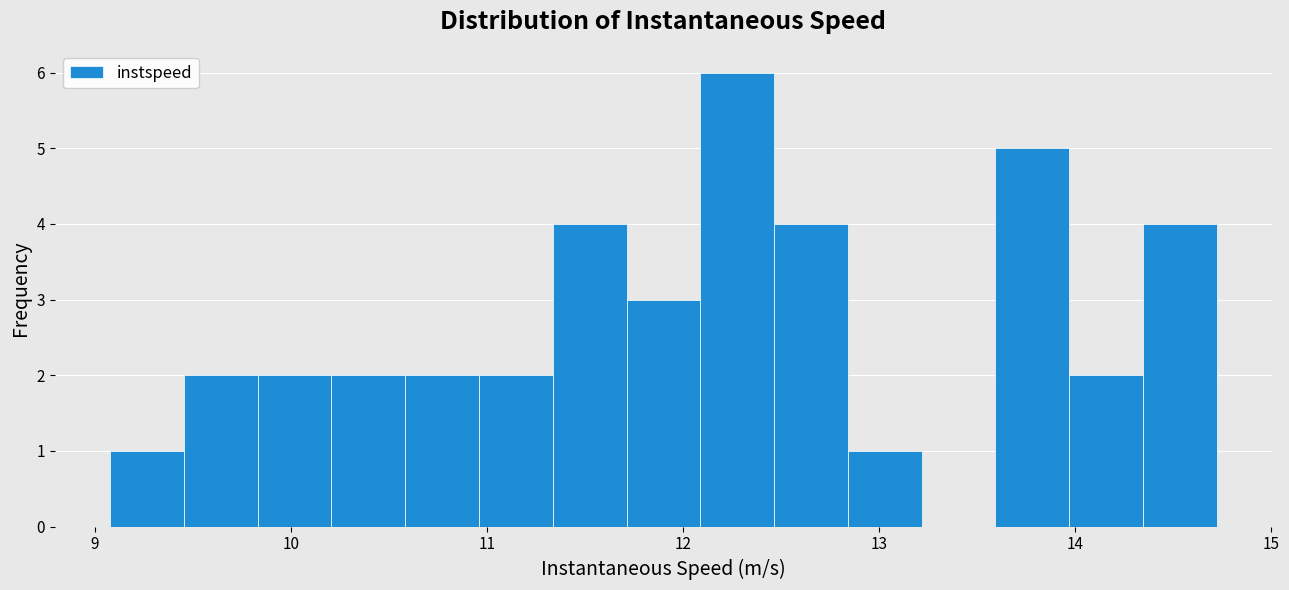

Around what value on the x-axis is the tallest bar? Give the approximate position of its centre, as read against the axis.

12.3